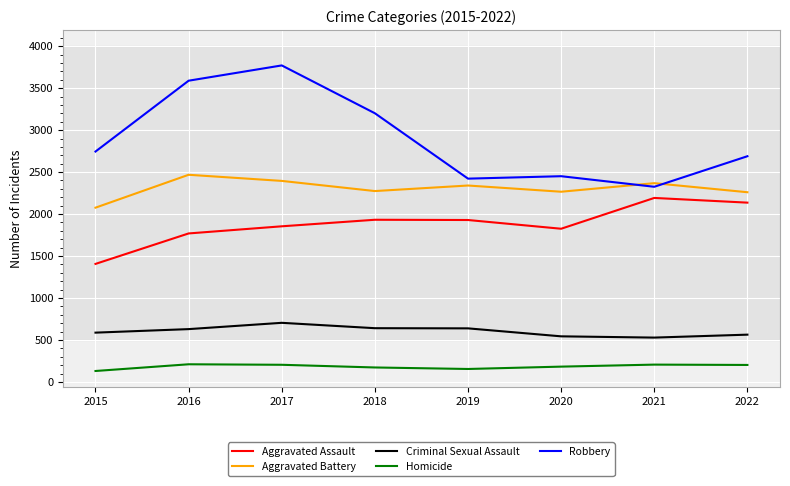

Is the value of Homicide at 2021 greater than the value of Robbery at 2020?

No